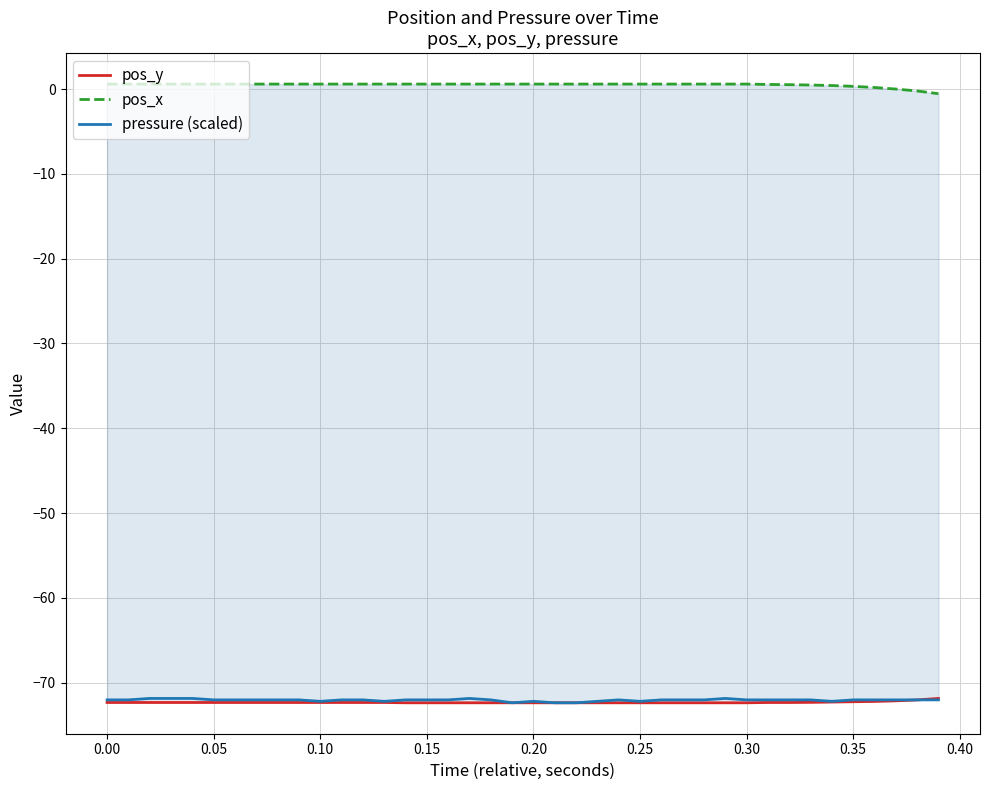

True or false: pos_y has a value of -98.5 at 11.

False